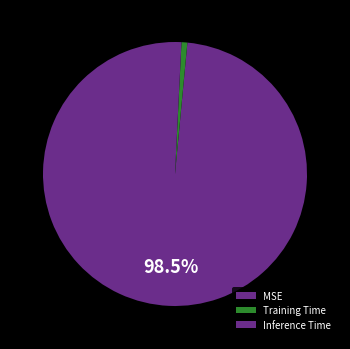

True or false: Inference Time accounts for 11% of the total.

False